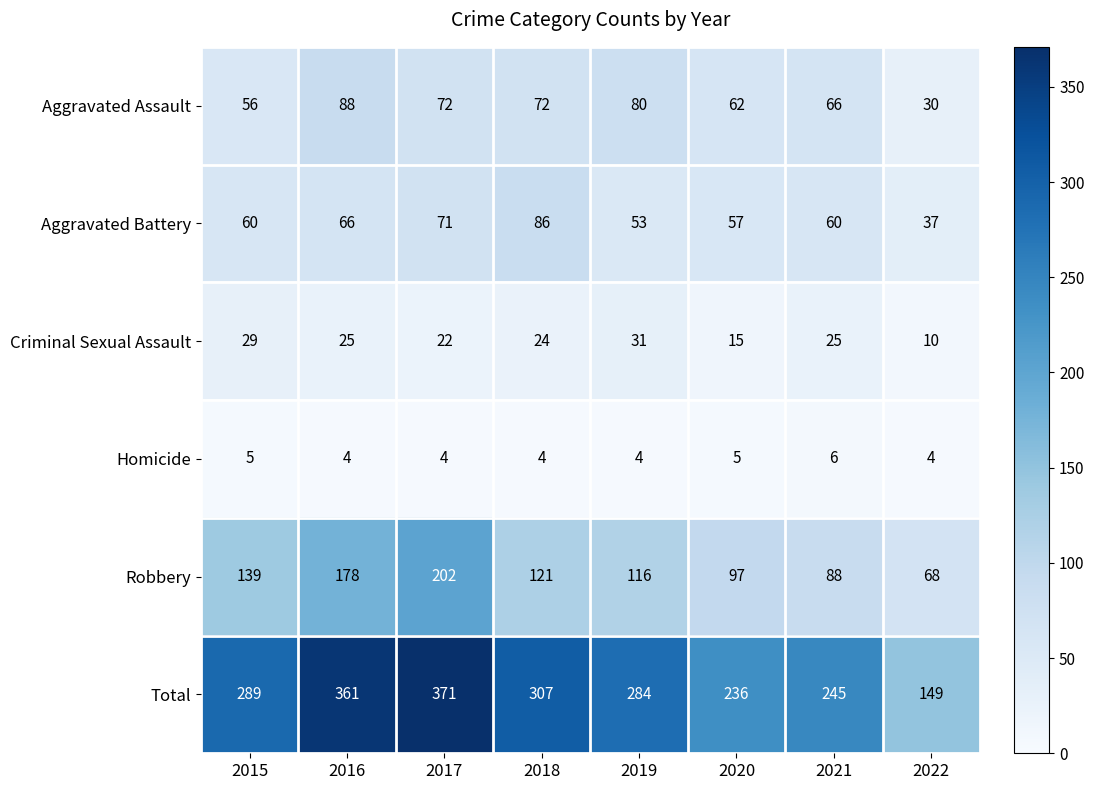

At which label does Total reach its minimum?

2022